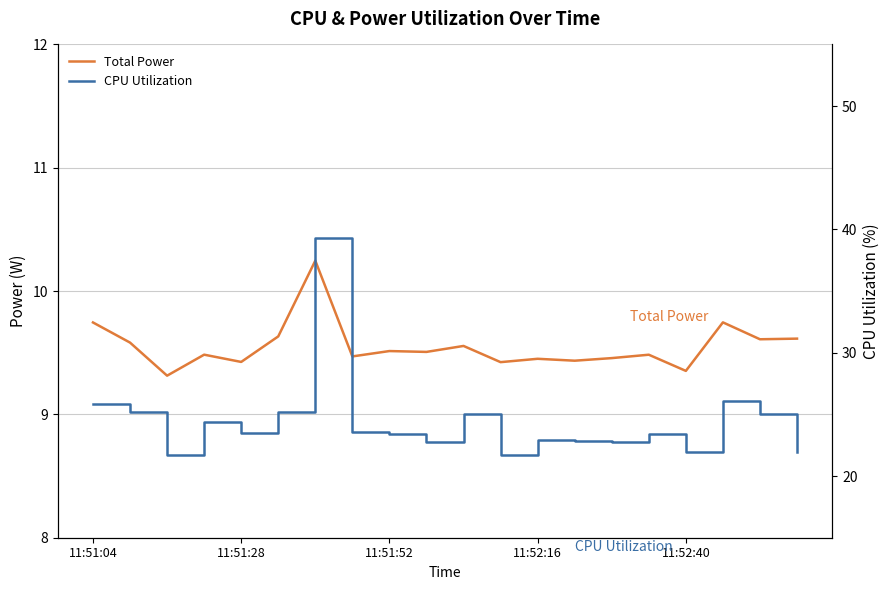

The value of CPU Utilization at 11:51:28 is 10.4. True or false?

False